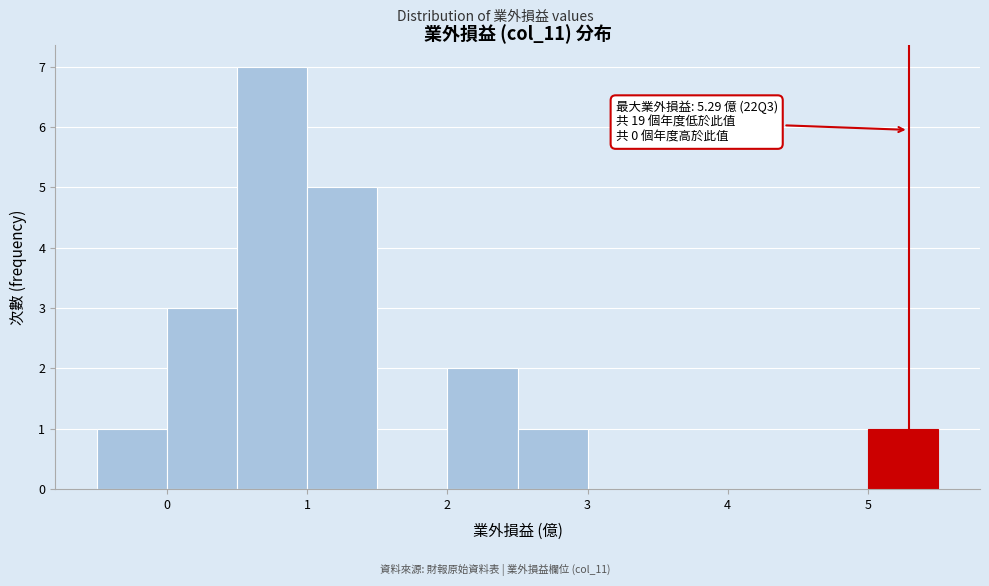

Over which range of the x-axis is the bar tallest?

0.5 to 1.0